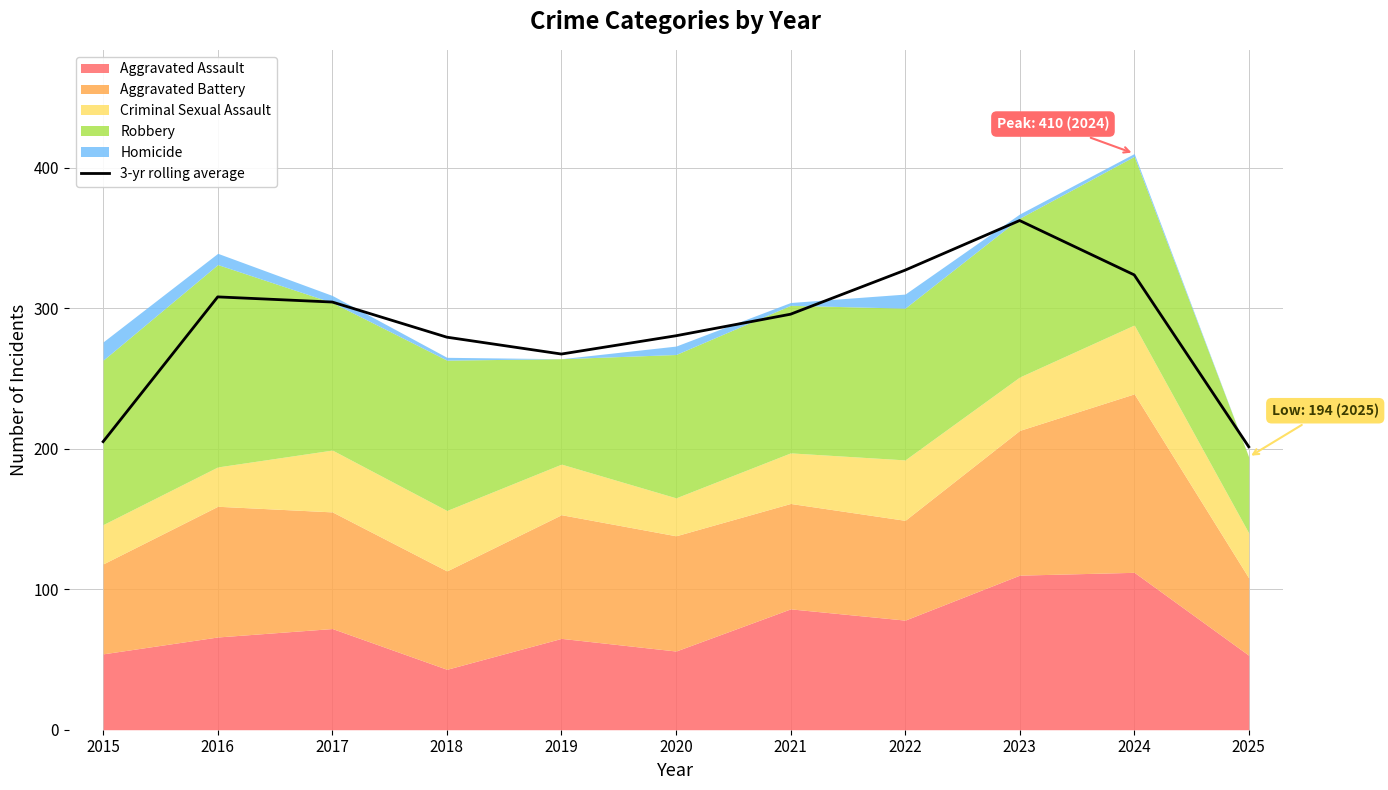

Where does the data first go above 295?

2016